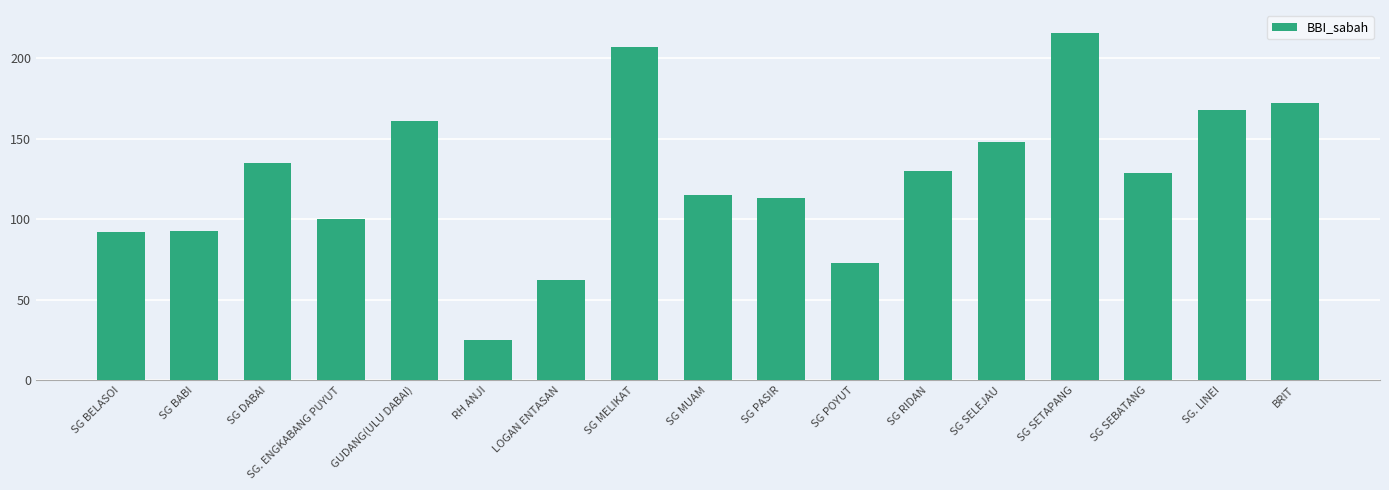

What is the difference between the maximum and minimum values?

191